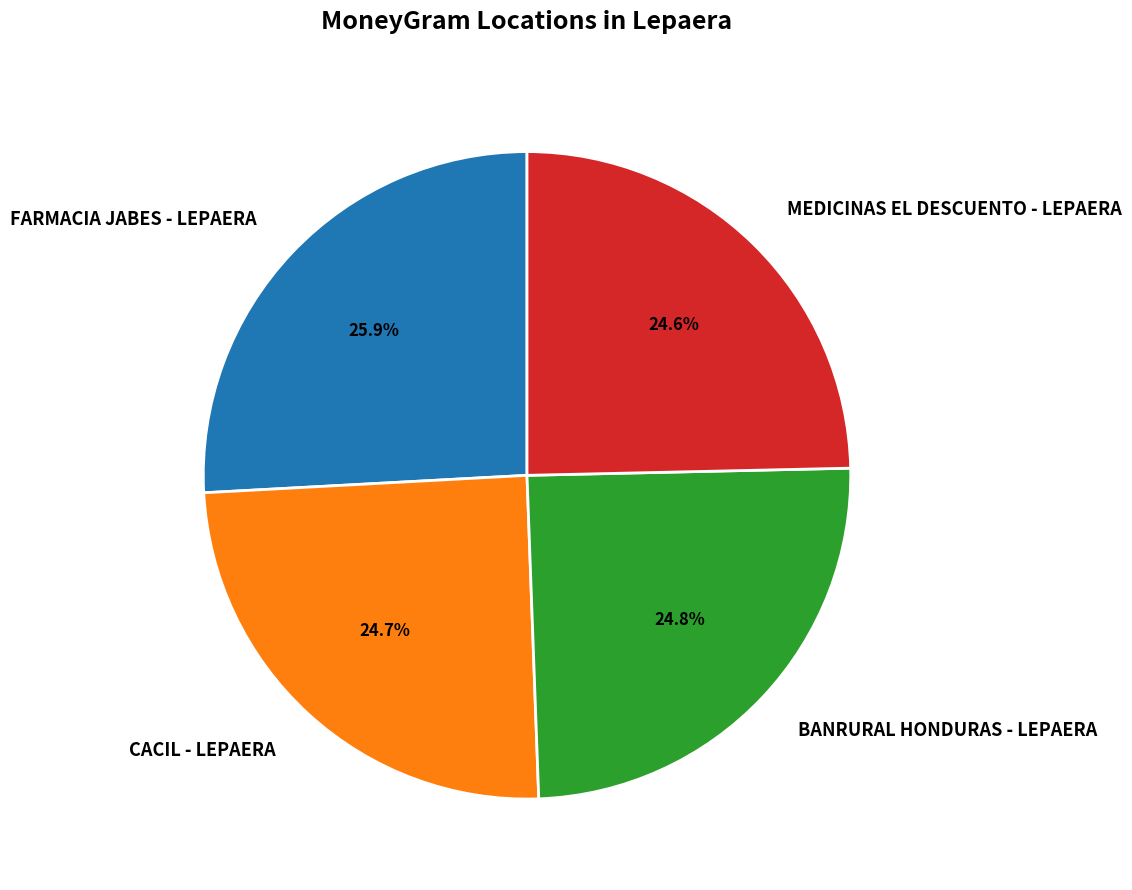

To the nearest percent, what percentage of the pie is BANRURAL HONDURAS - LEPAERA?

25%